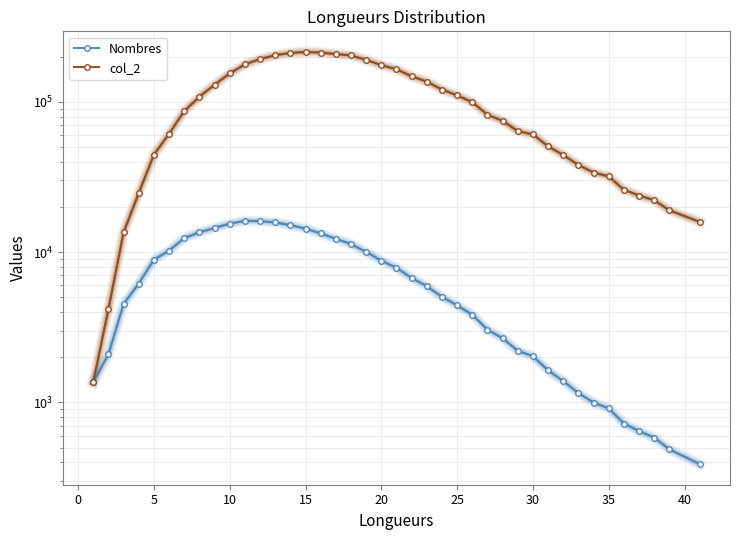

At which category is the sum across all series the highest?

15